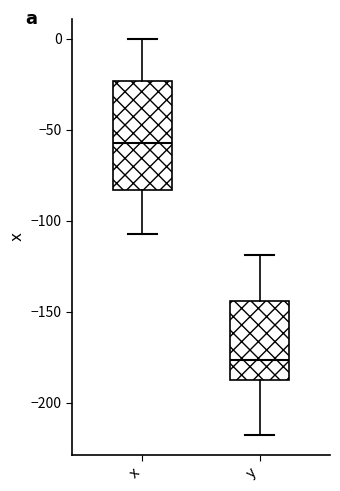

Reading left to right, read every box against the y-axis: the position of its median line, the range the box covers, and the ends of its whiskers. The values are not printed on the chart, so give them approximately, as read against the axis.

x: median -55, box -85 to -25, whiskers -105 to 0
y: median -175, box -190 to -145, whiskers -220 to -120